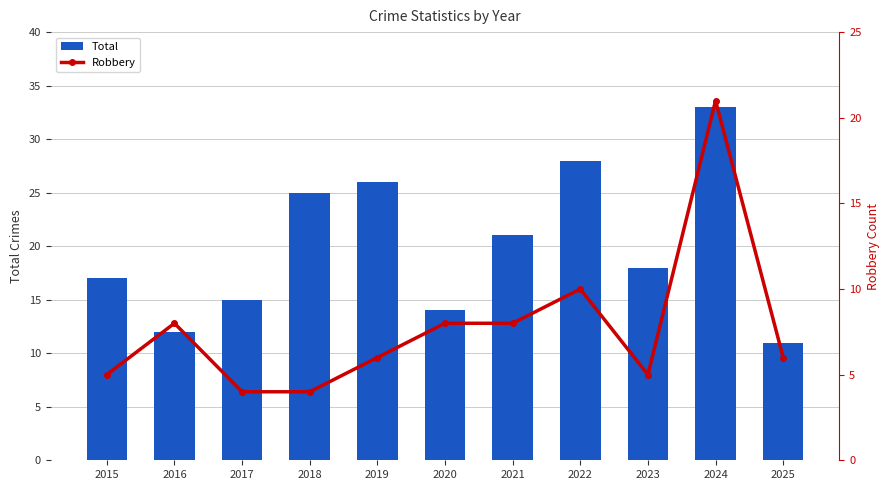

How many series are shown in this chart?

2